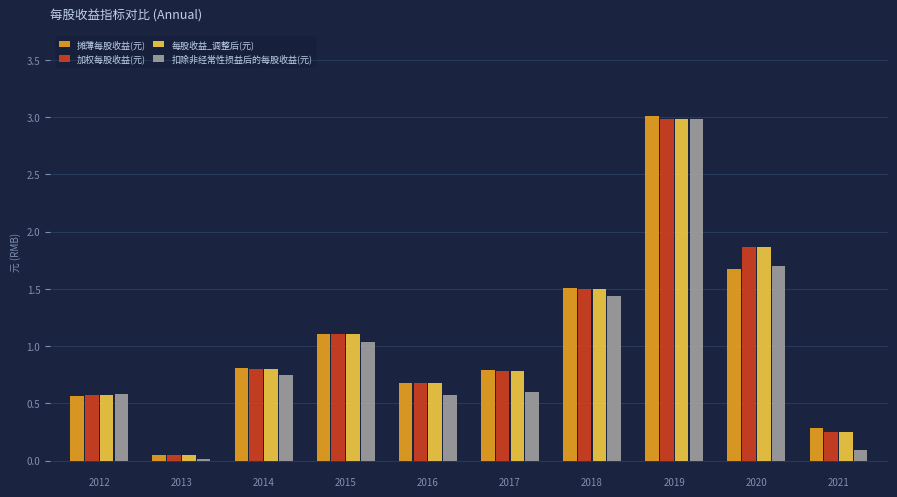

What is the sum of the 加权每股收益(元) values at 2016 and 2012?

1.3